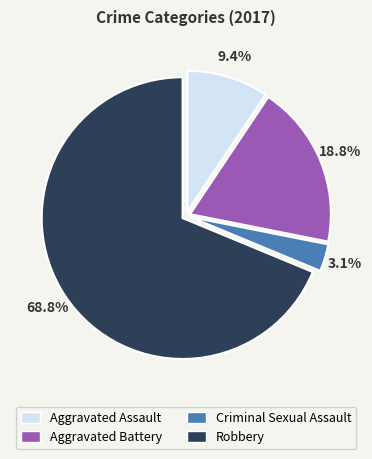

Is it true that Robbery is 69% of the pie?

True